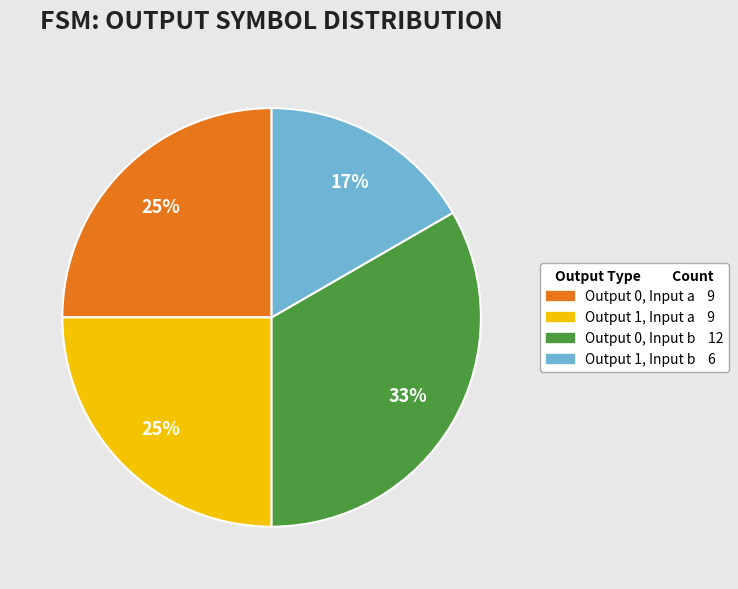

To the nearest percent, what is the average slice percentage?

25%